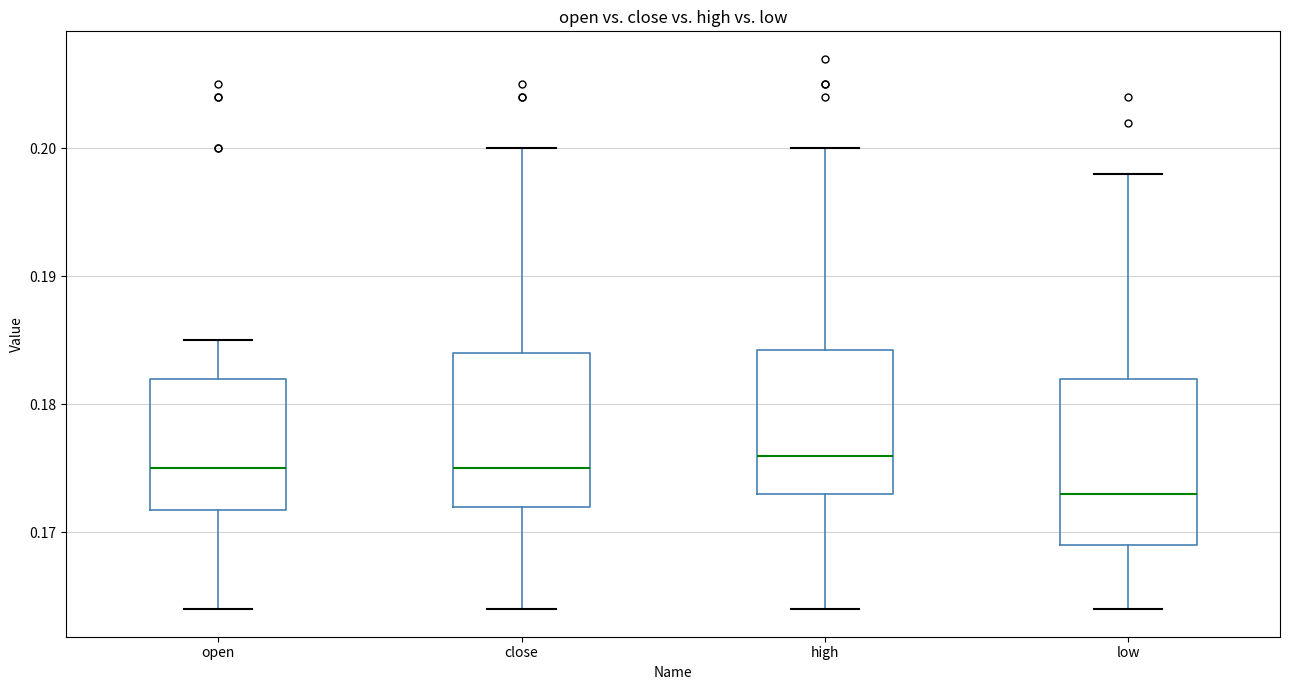

Where is the lower edge of the box for high on the y-axis? The values are not printed on the chart, so give them approximately, as read against the axis.

0.173